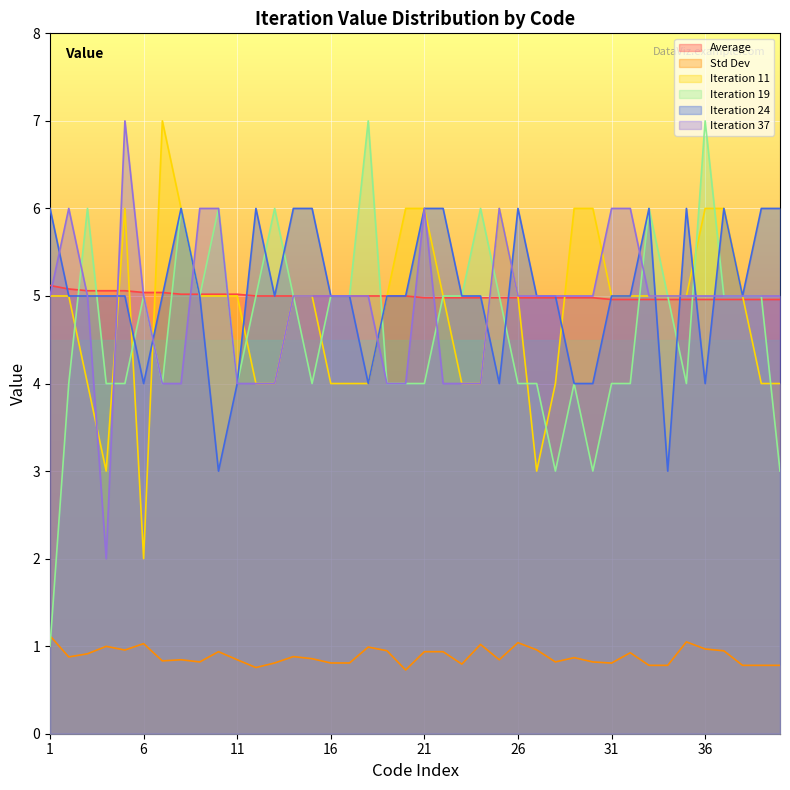

What is the difference between the highest and lowest values at 38?

4.2